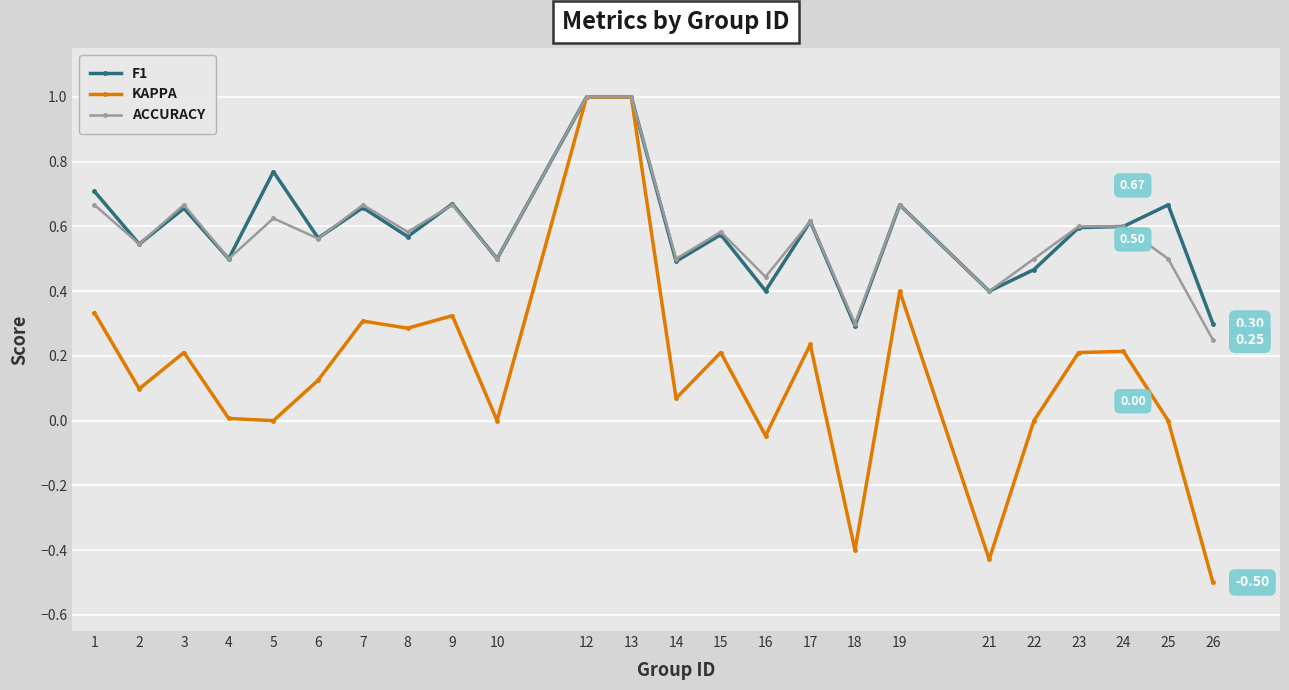

At 5, list the series in order from smallest to largest.

KAPPA, ACCURACY, F1